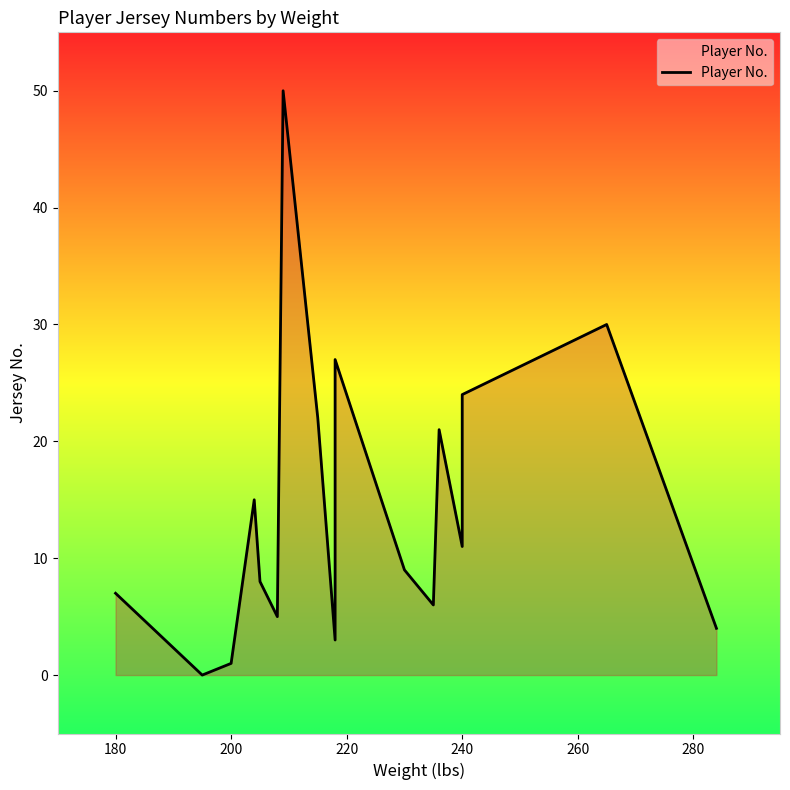

Does the chart display data point markers on the line(s)?

No